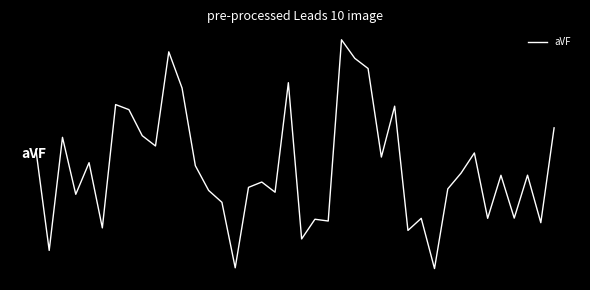

Is this an area chart (filled region under the line)?

No